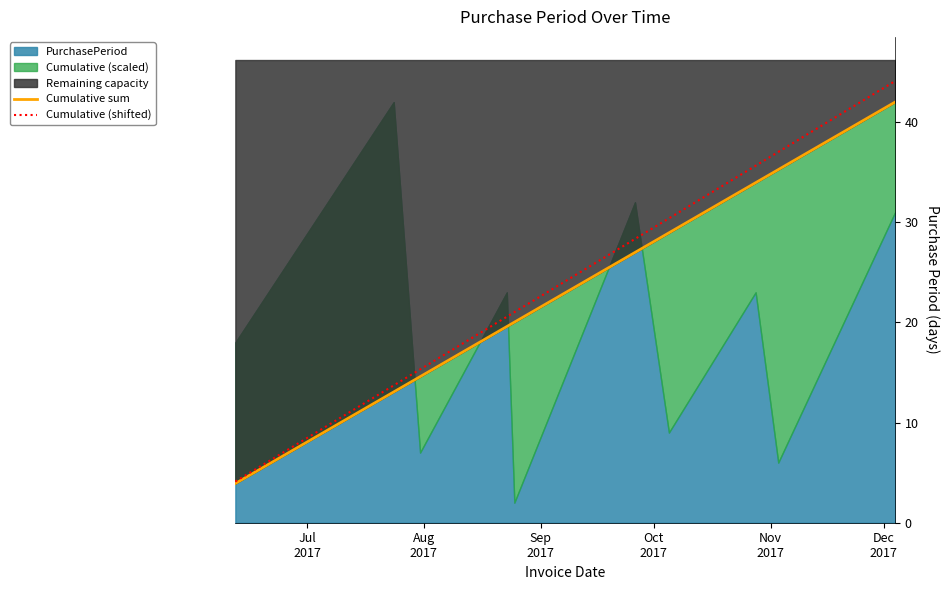

True or false: Cumulative sum and Cumulative (shifted) intersect in this chart.

False